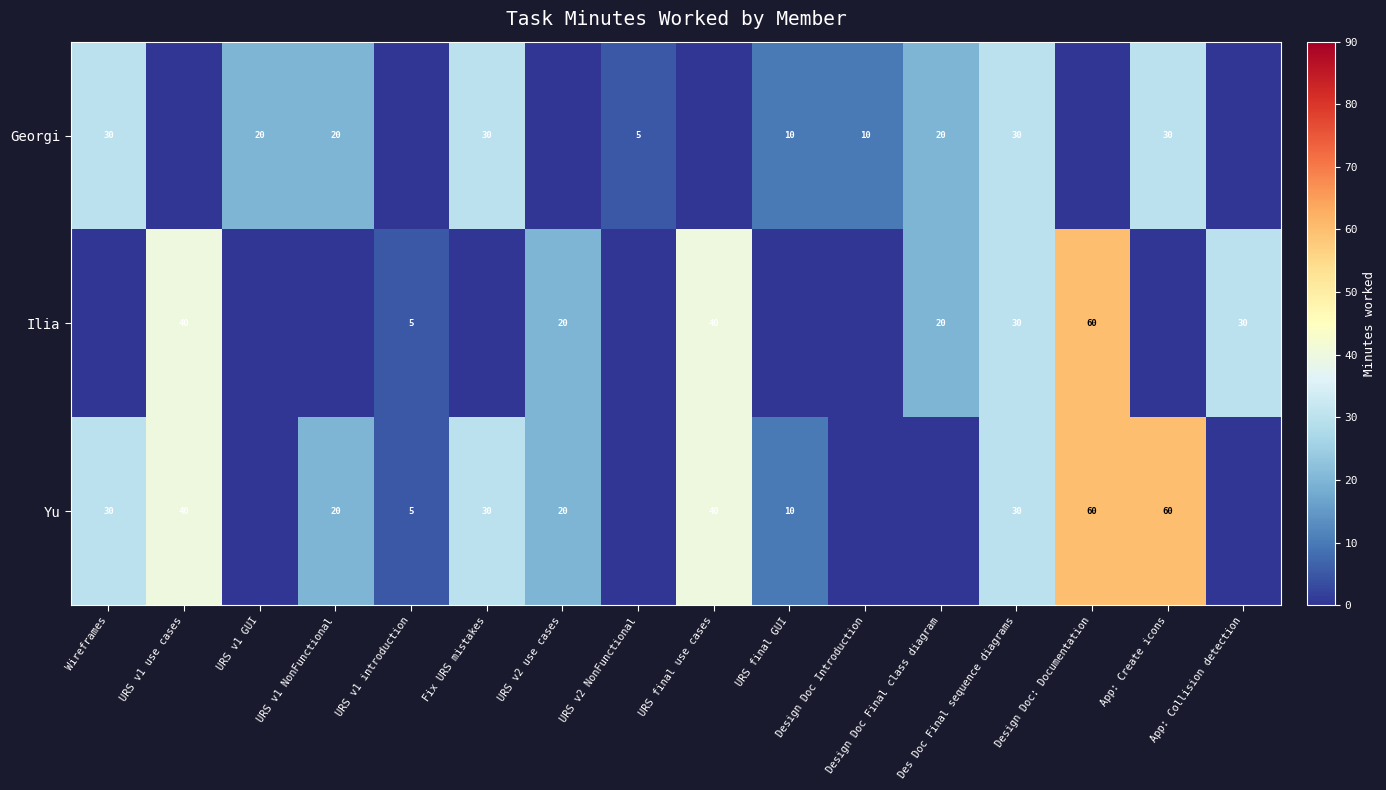

What is the difference between the Yu values at URS v1 use cases and App: Create icons?

20